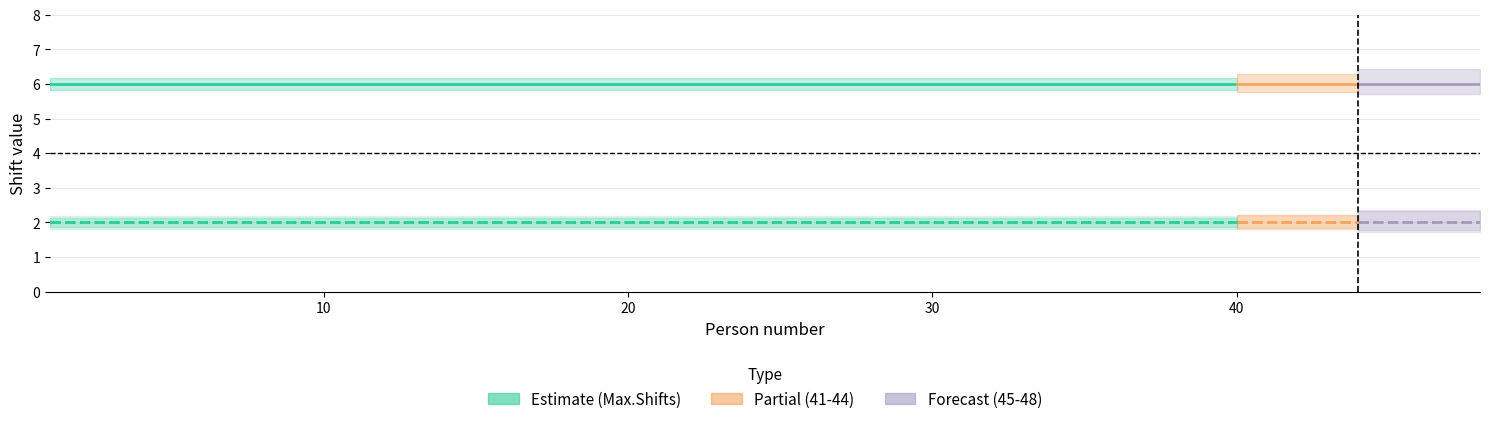

True or false: Min.Shifts for rest and Max.Consecutive Shifts cross at least once.

False